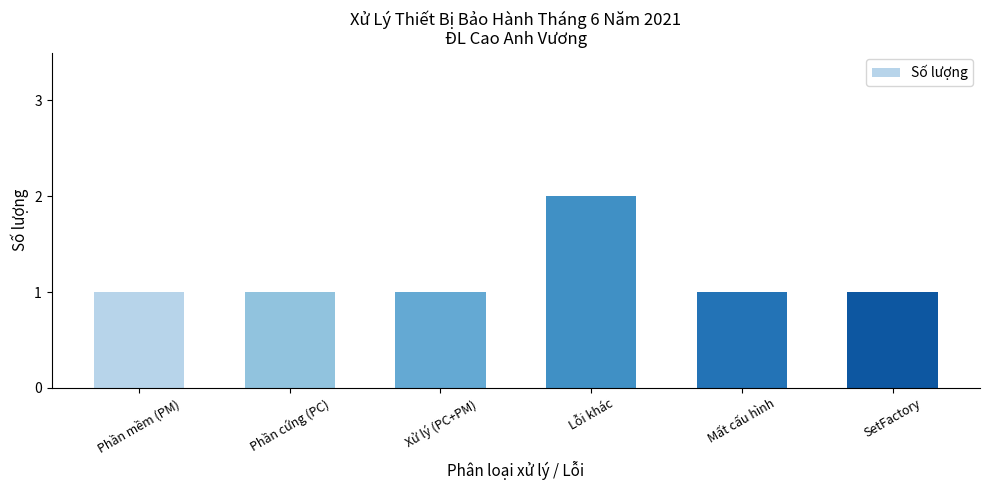

What is the sum of all values?

7